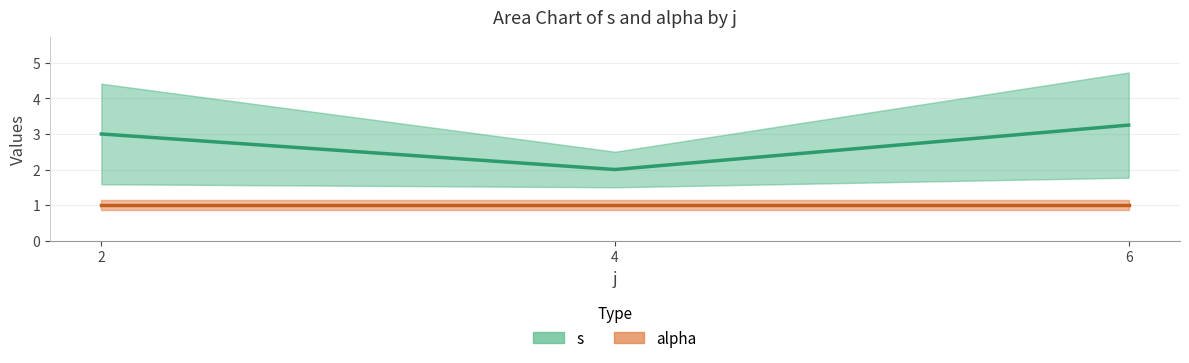

What are all the series names shown in the legend?

s, alpha